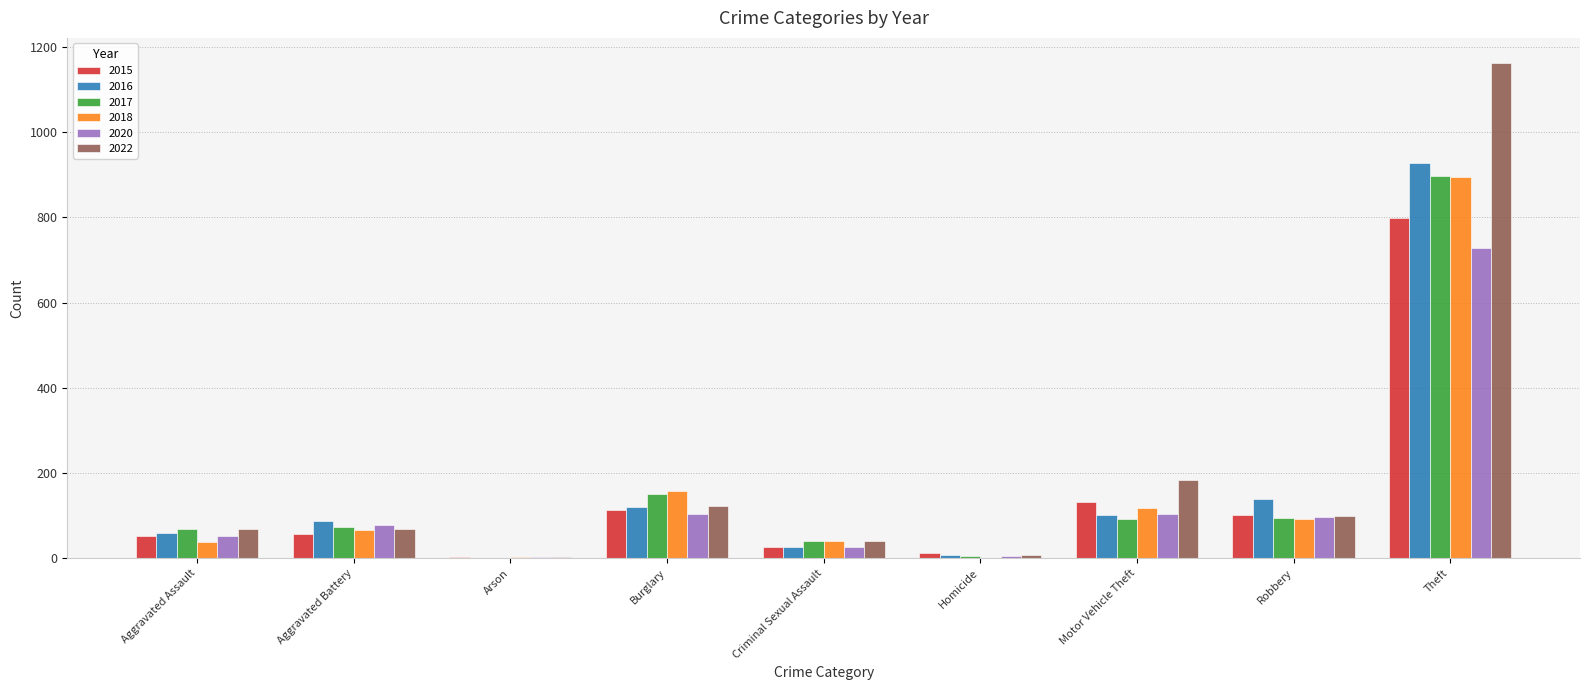

How many data points does each series have?

9